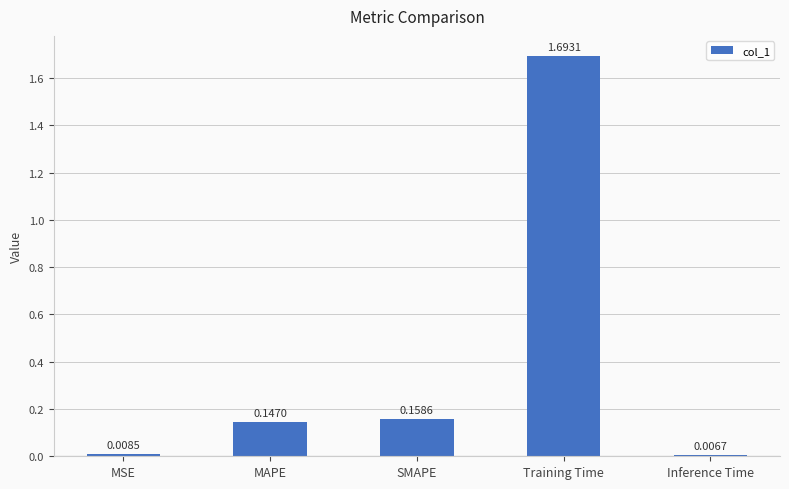

What position from the left is MSE?

1